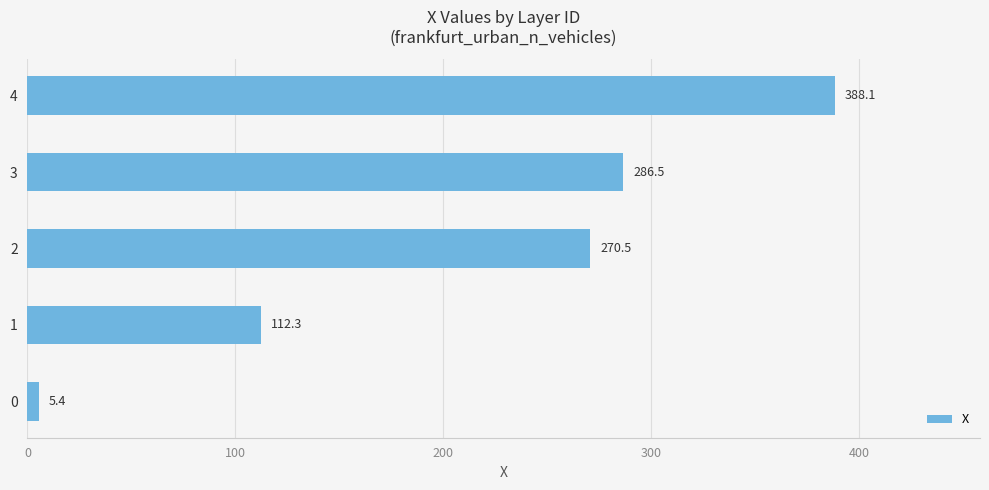

What value does the data have at 3?

286.5